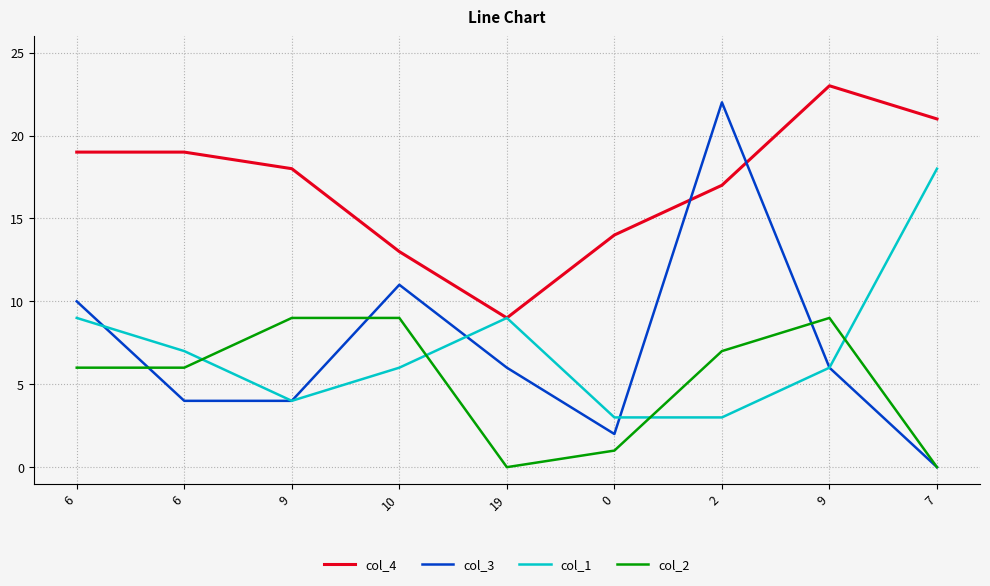

True or false: col_3 has a value of 7 at 7.

False